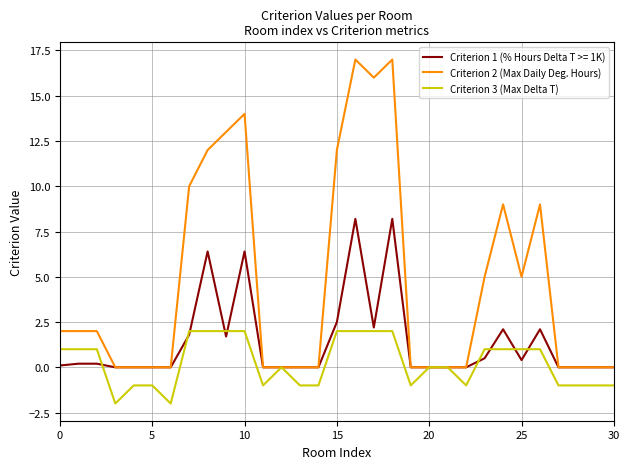

What is the minimum value shown in the chart?

-2.0